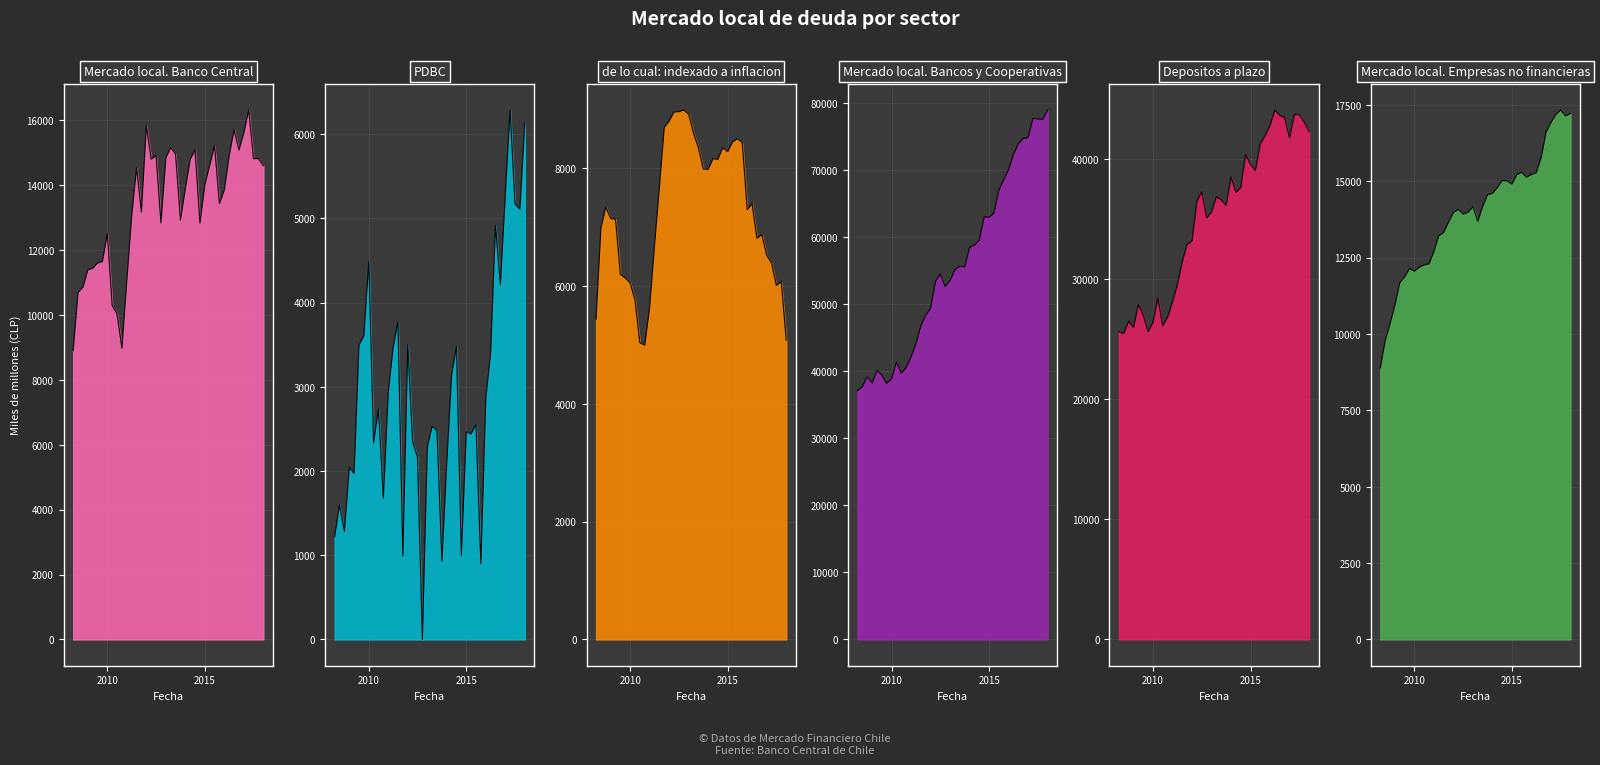

True or false: Mercado local. Banco Central and de lo cual: indexado a inflacion cross at least once.

False